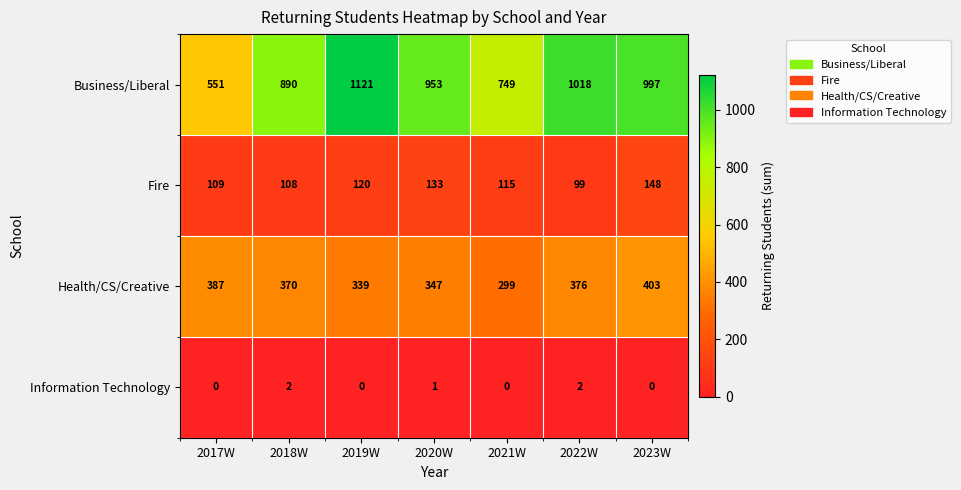

Reading left to right, transcribe all the data shown in this chart.

Business/Liberal: 551	890	1121	953	749	1018	997
Fire: 109	108	120	133	115	99	148
Health/CS/Creative: 387	370	339	347	299	376	403
Information Technology: 0	2	0	1	0	2	0